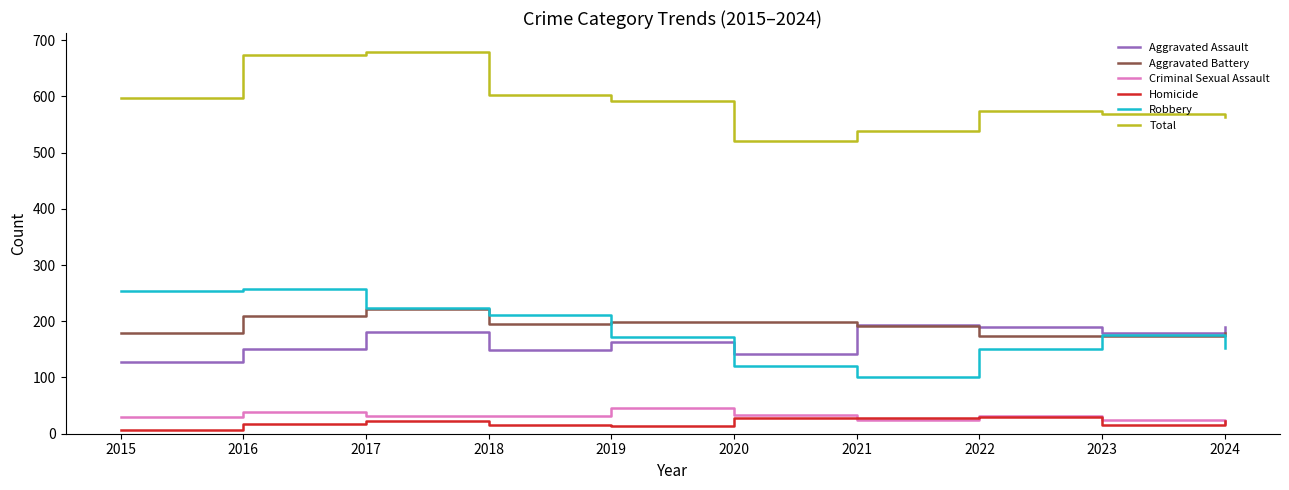

Is it true that Total equals 1193 at 2016?

False